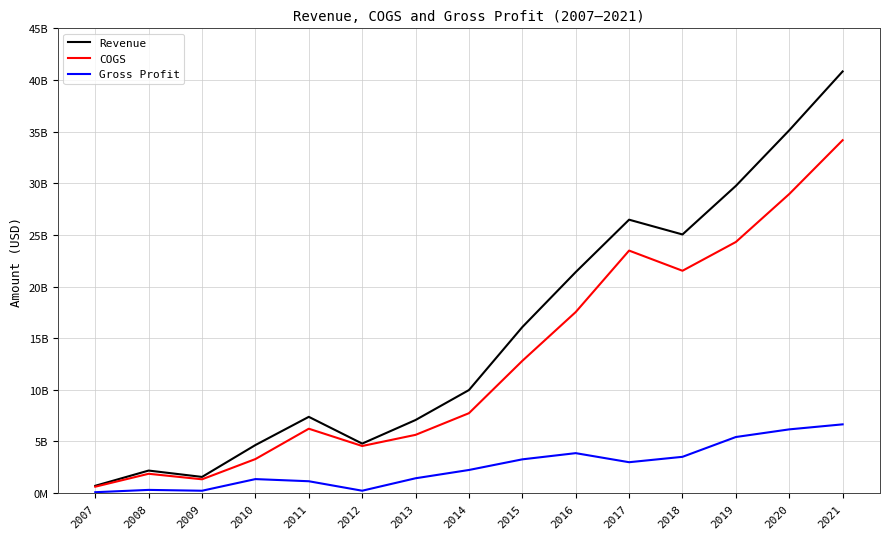

How many interior local peaks does the COGS series have?

3